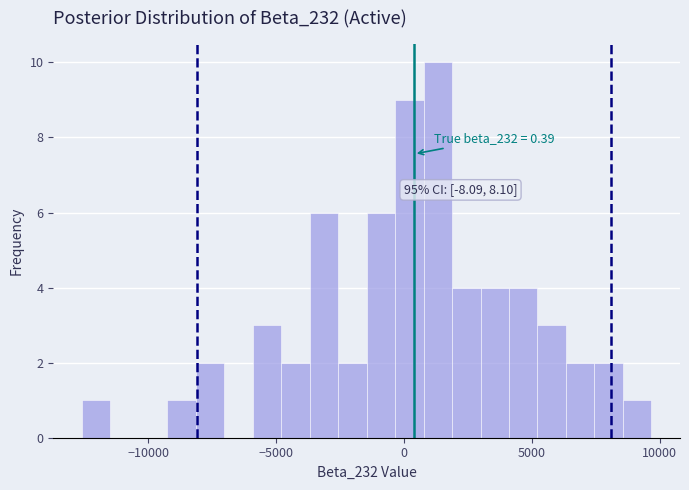

Around what value on the x-axis is the tallest bar? Give the approximate position of its centre, as read against the axis.

1500